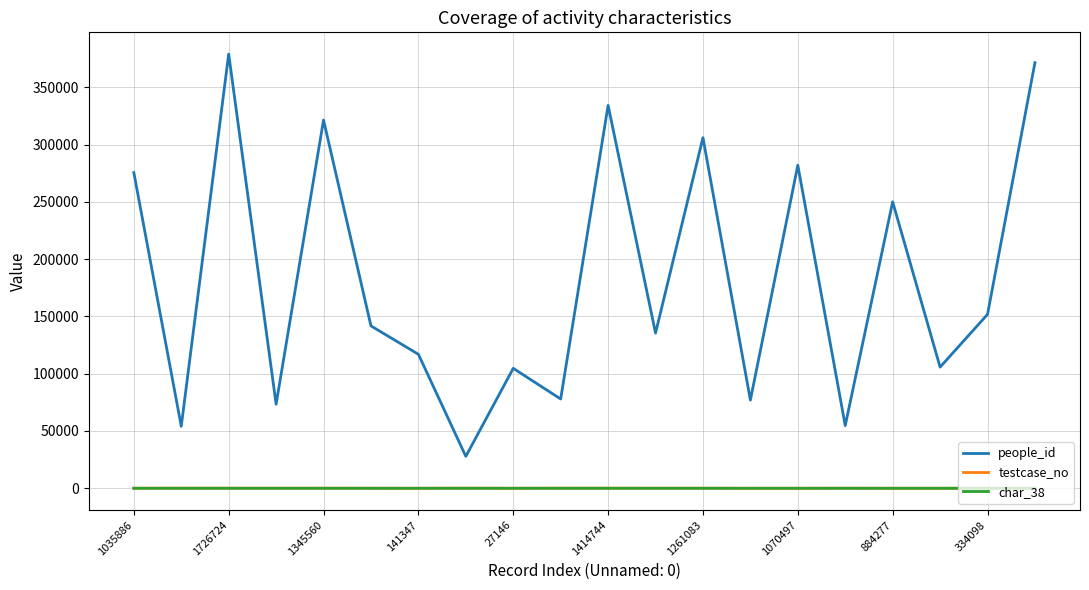

What is the maximum value for people_id?

379007